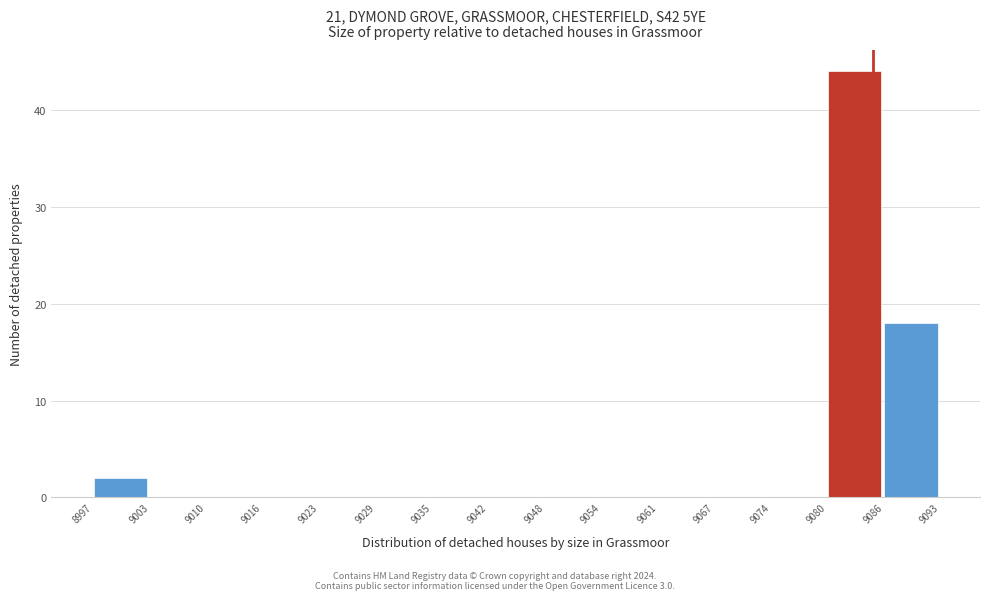

Reading left to right, transcribe this chart: for each bar, give the range it covers on the x-axis and its height. The values are not printed on the chart, so give them approximately, as read against the axis.

8997 to 9003: 2
9003 to 9010: 0
9010 to 9016: 0
9016 to 9023: 0
9023 to 9029: 0
9029 to 9035: 0
9035 to 9042: 0
9042 to 9048: 0
9048 to 9054: 0
9054 to 9061: 0
9061 to 9067: 0
9067 to 9074: 0
9074 to 9080: 0
9080 to 9086: 44
9086 to 9093: 18